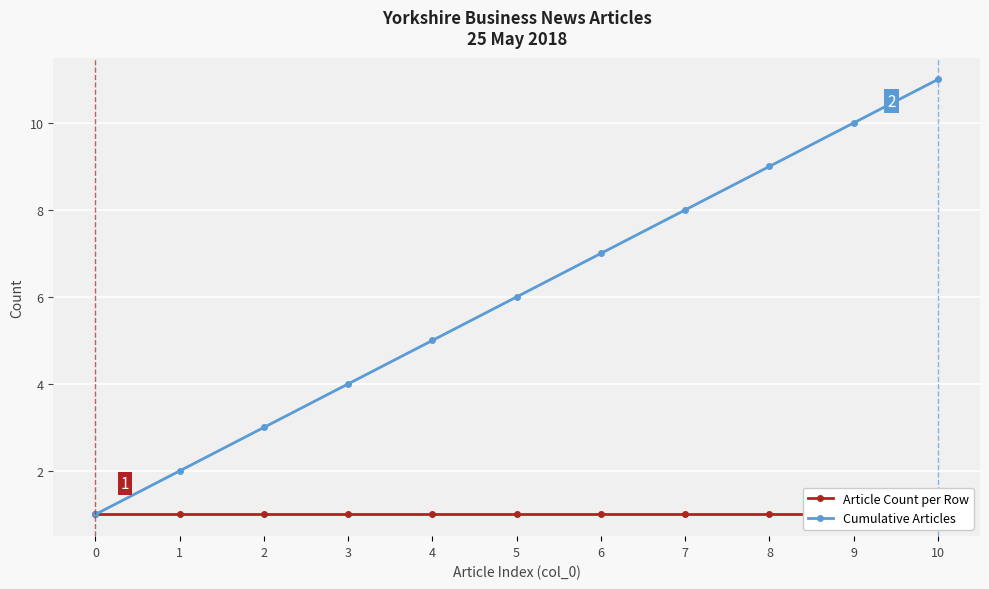

The Cumulative Articles series shows 4 at 3. True or false?

True